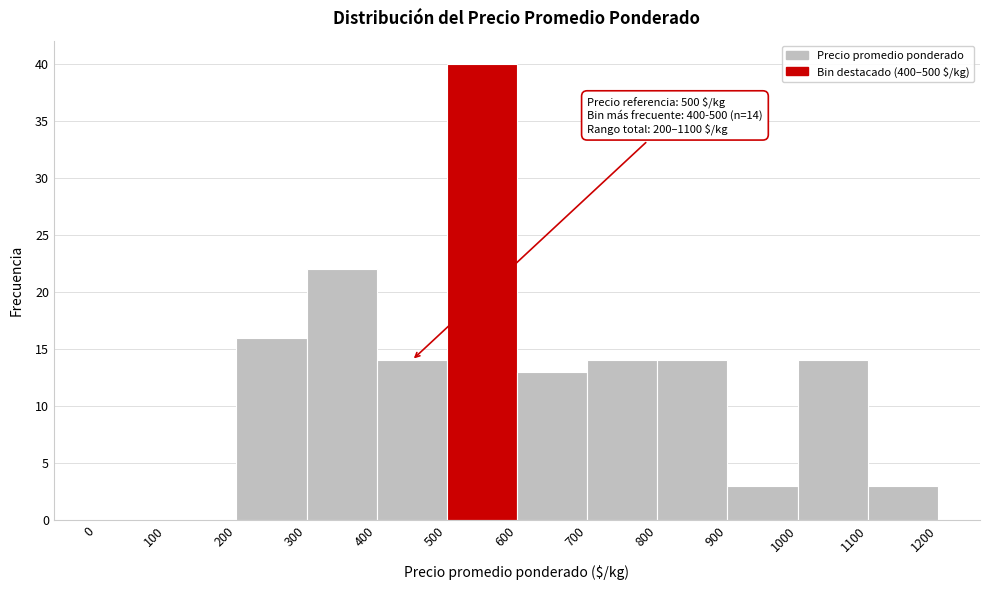

Over which range of the x-axis is the bar tallest?

500 to 600